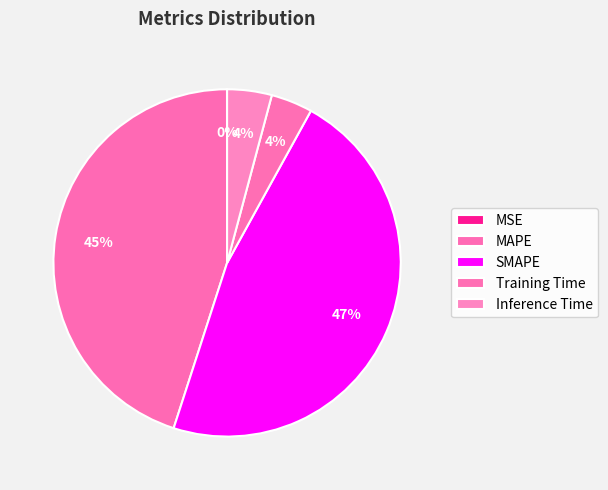

True or false: MSE accounts for 0% of the total.

True